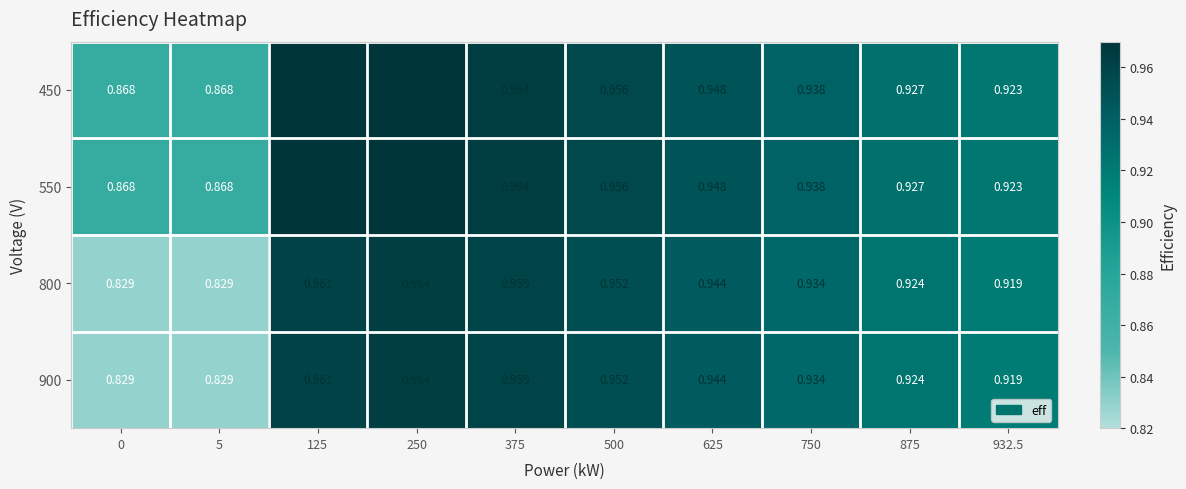

Is the value of 900 at 375 greater than the value of 550 at 932.5?

Yes